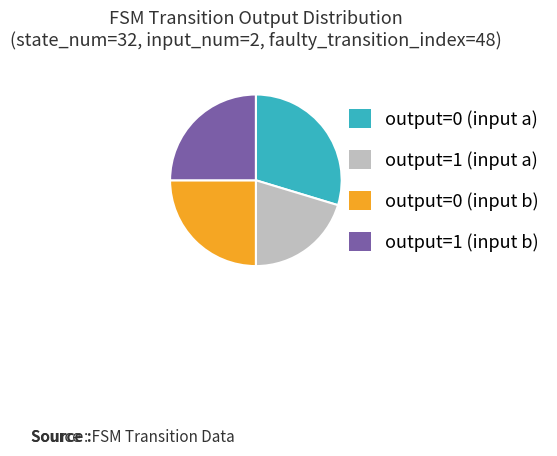

What is the largest slice in the pie chart?

output=0 (input a)